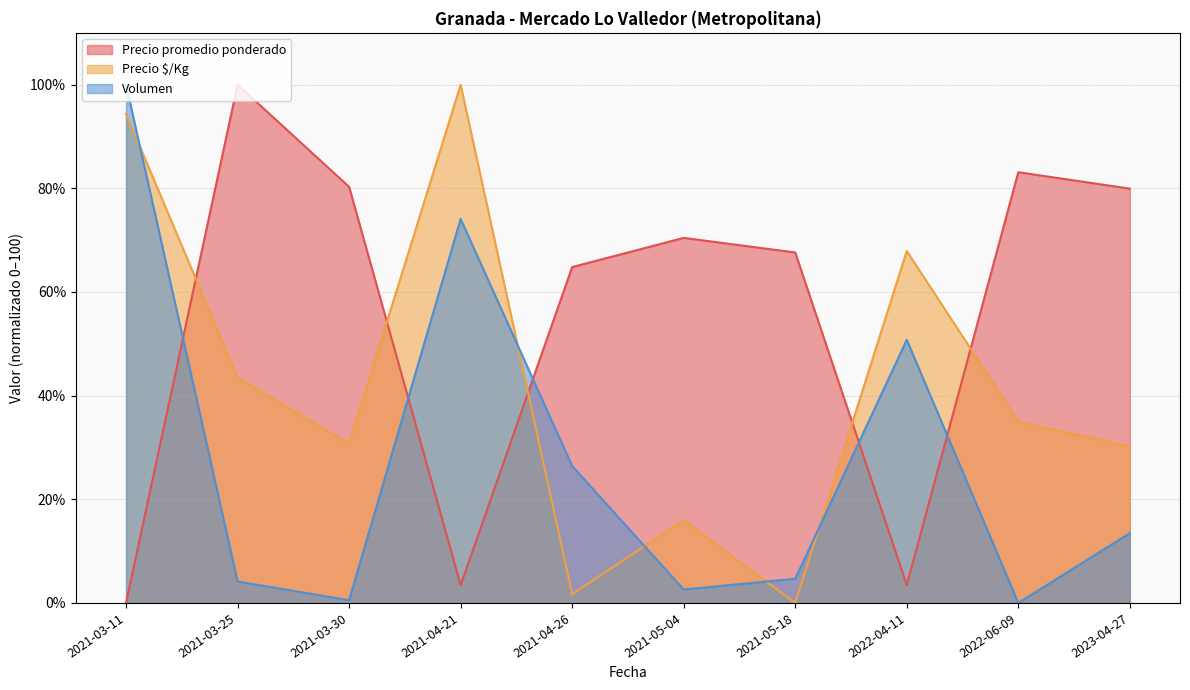

True or false: Volumen has more than 2 points higher than both neighbors.

False